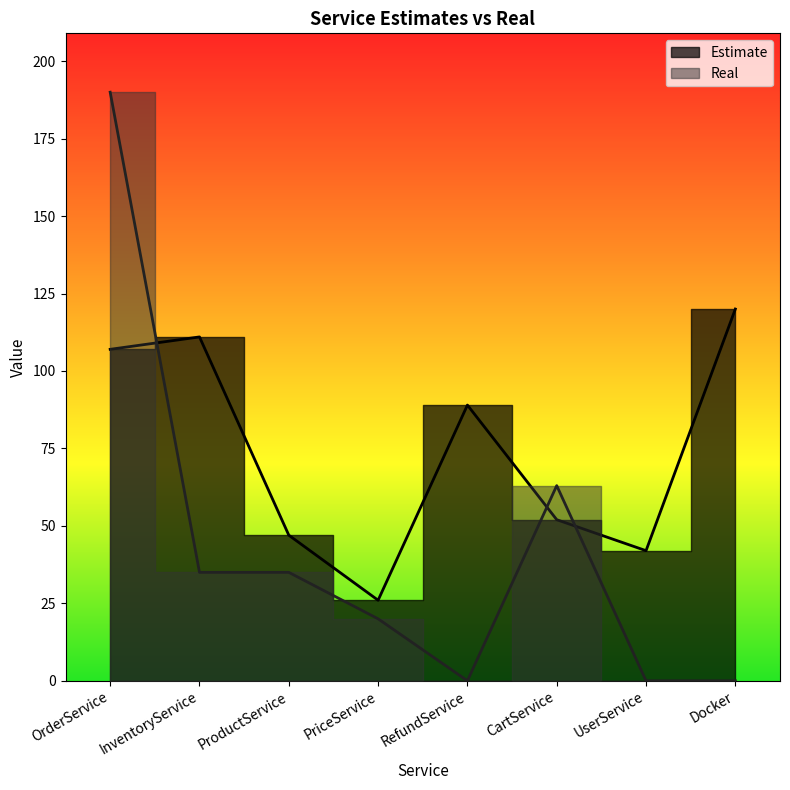

How many data points does each series have?

8